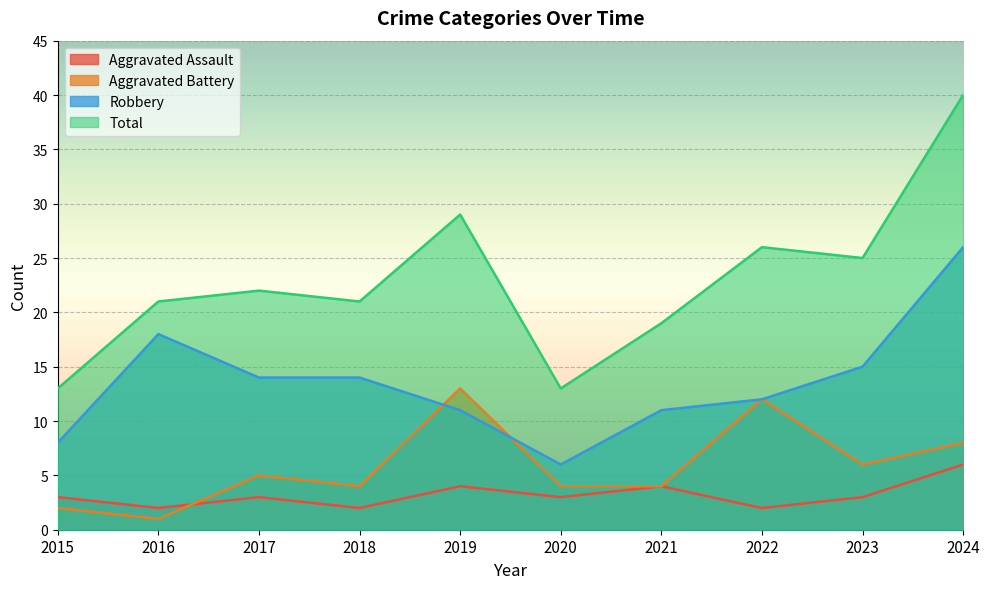

Which series changed the most between 2022 and 2024?

Robbery